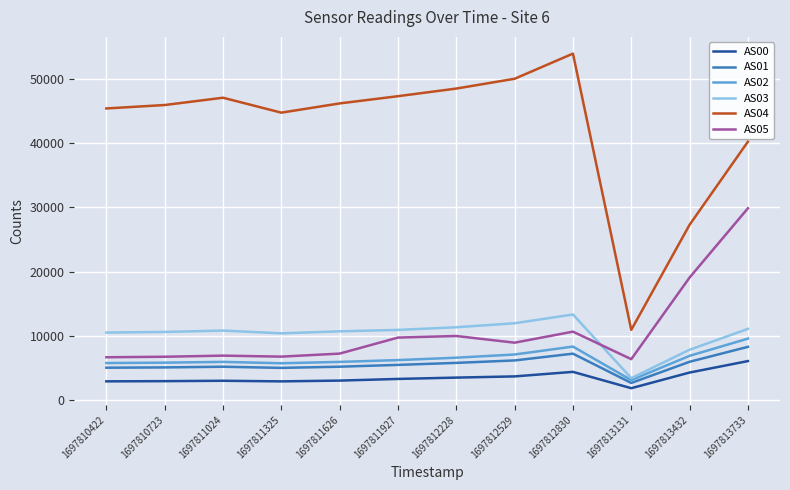

What is the lowest value of the AS02 series?

3166